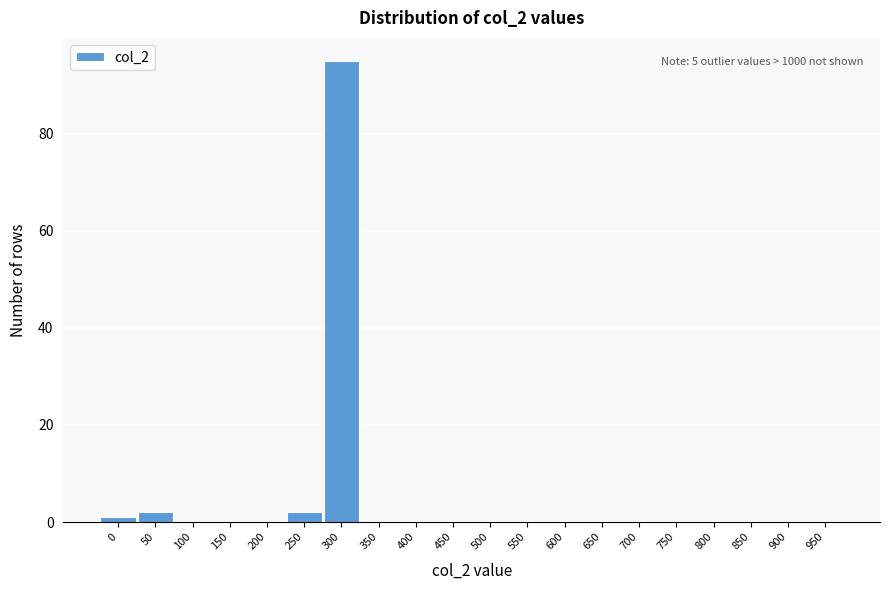

Reading left to right, transcribe all the data shown in this chart.

0=1	50=2	100=0	150=0	200=0	250=2	300=95	350=0	400=0	450=0	500=0	550=0	600=0	650=0	700=0	750=0	800=0	850=0	900=0	950=0